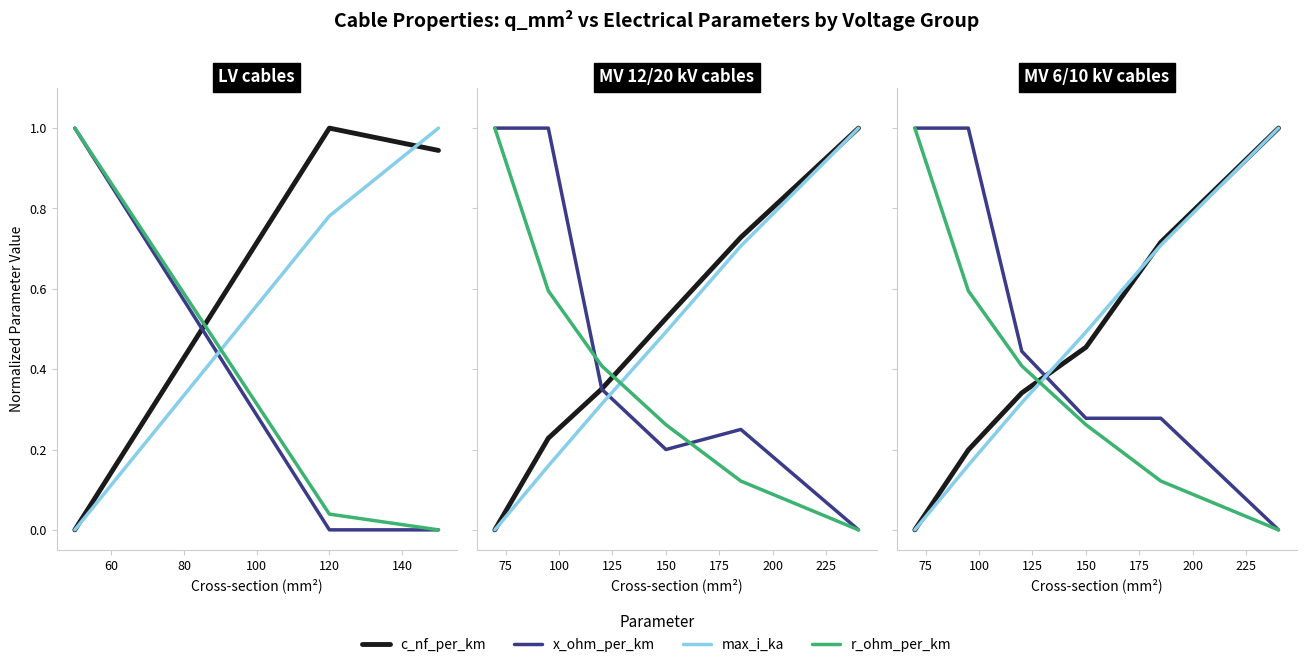

What are all the series names shown in the legend?

c_nf_per_km, x_ohm_per_km, max_i_ka, r_ohm_per_km